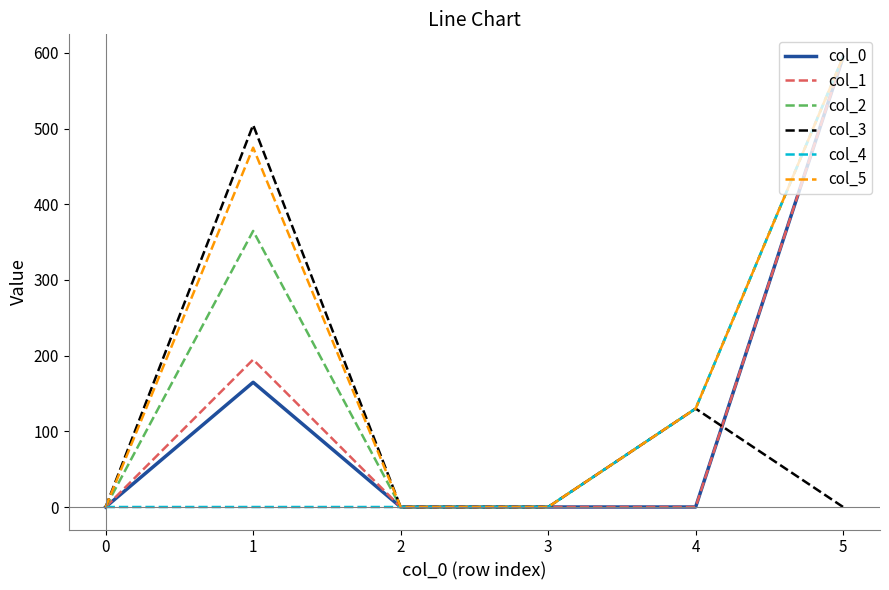

Is it true that col_2 equals -189.1 at 0?

False